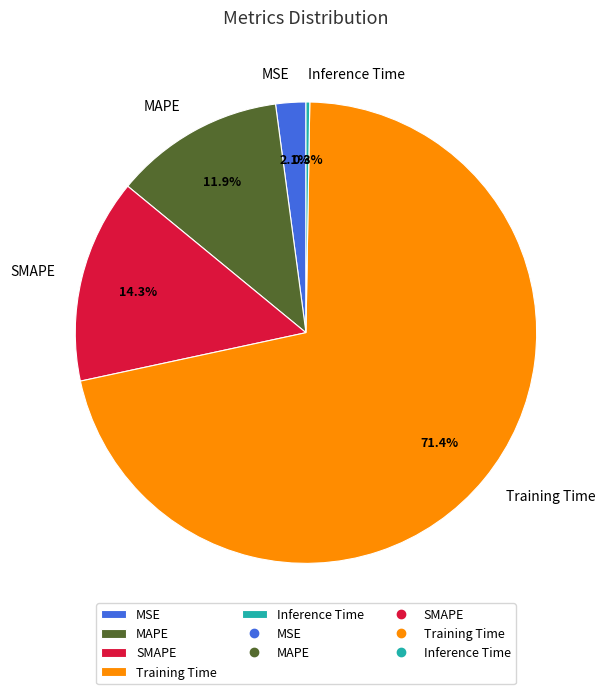

What percentage is the MSE slice, to the nearest percent?

2%